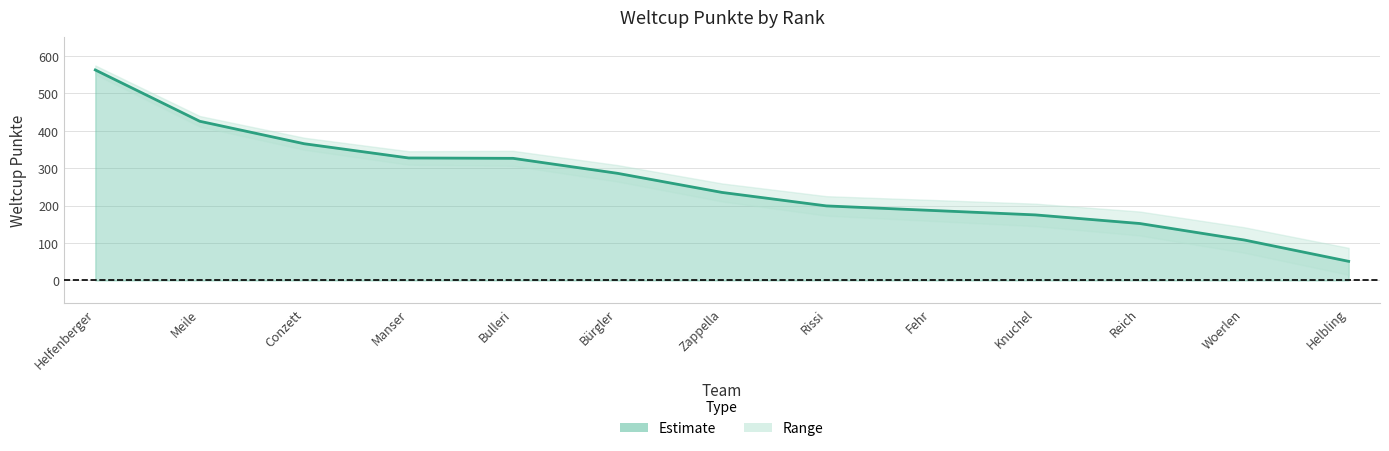

What is the greatest value displayed?

562